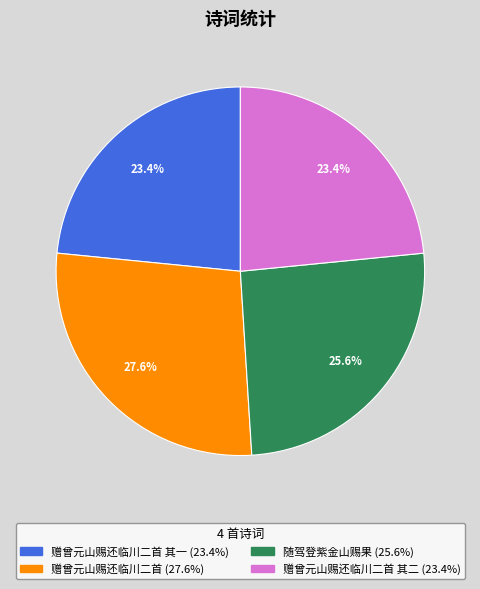

Is there a majority slice in this chart?

No